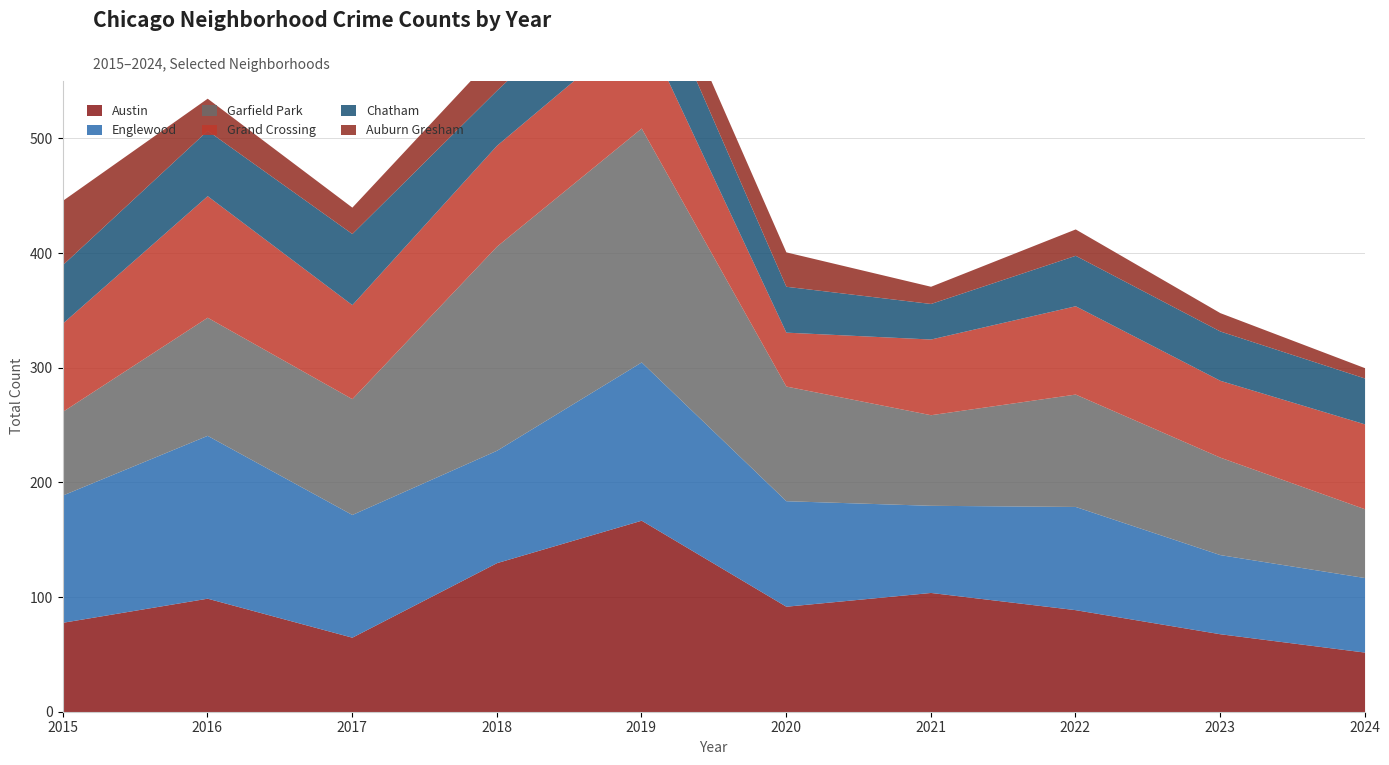

Which series ends up on top after the final intersection of Austin and Grand Crossing?

Grand Crossing